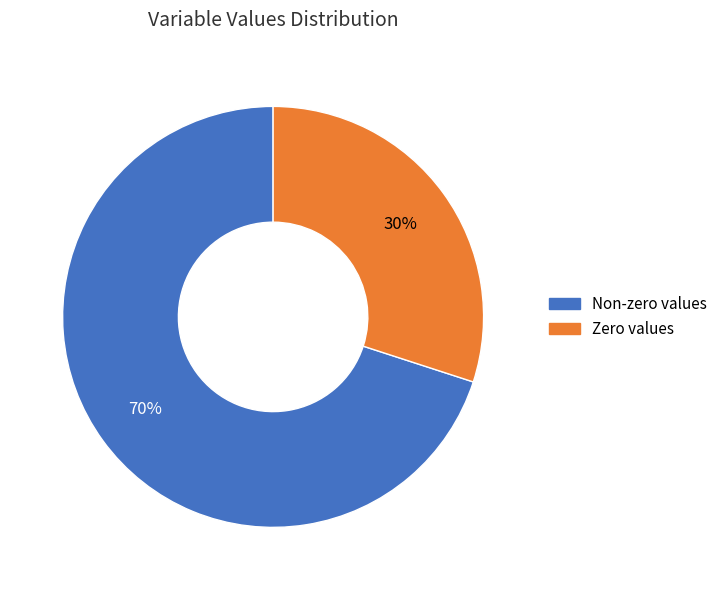

To the nearest percent, what is the average slice percentage?

50%